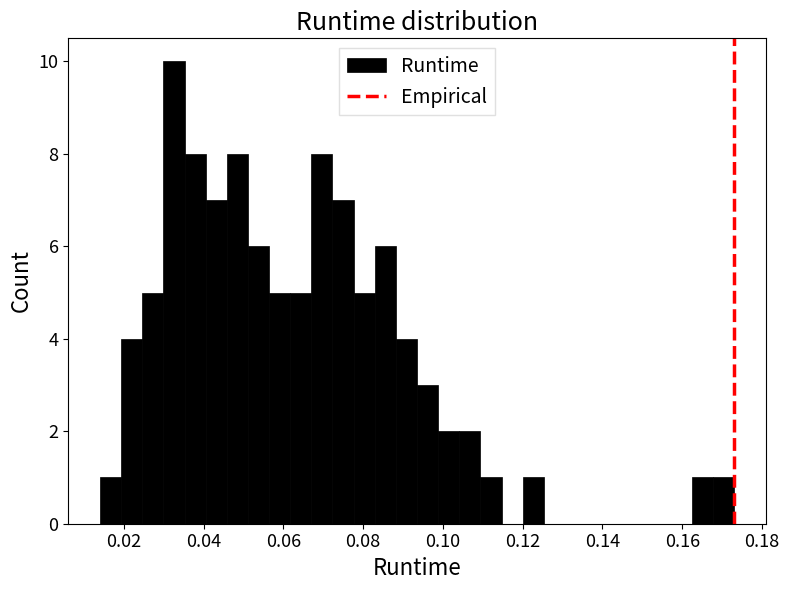

Around what value on the x-axis is the tallest bar? Give the approximate position of its centre, as read against the axis.

0.032